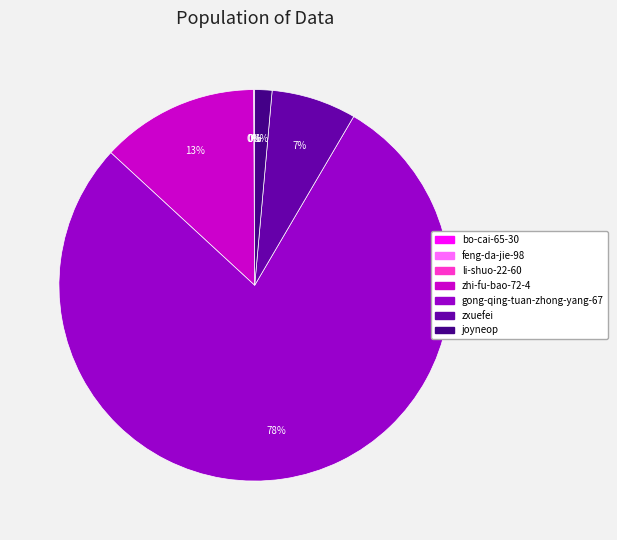

Which has a higher value, zhi-fu-bao-72-4 or gong-qing-tuan-zhong-yang-67?

gong-qing-tuan-zhong-yang-67